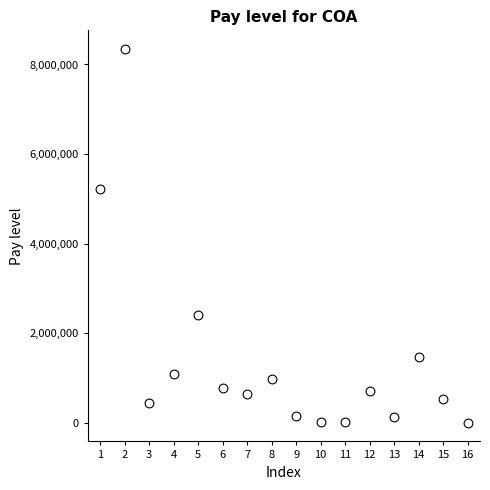

What Y value in the scatter plot is closest to 4175075?

5214899